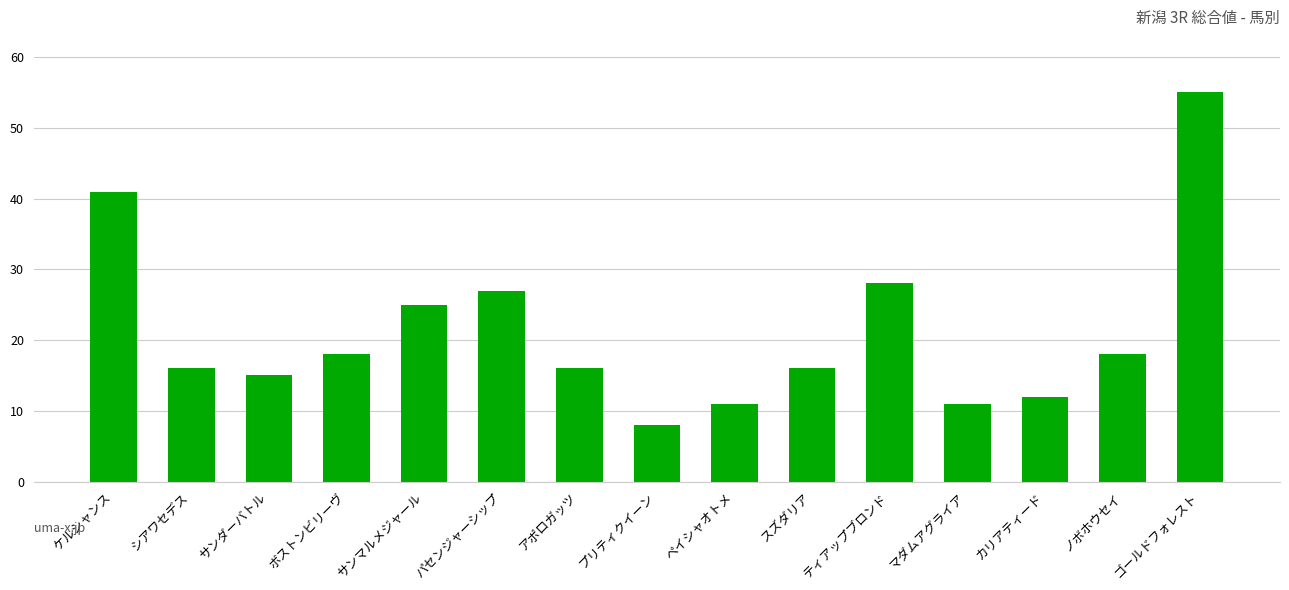

The value at ボストンビリーヴ is 18. True or false?

True